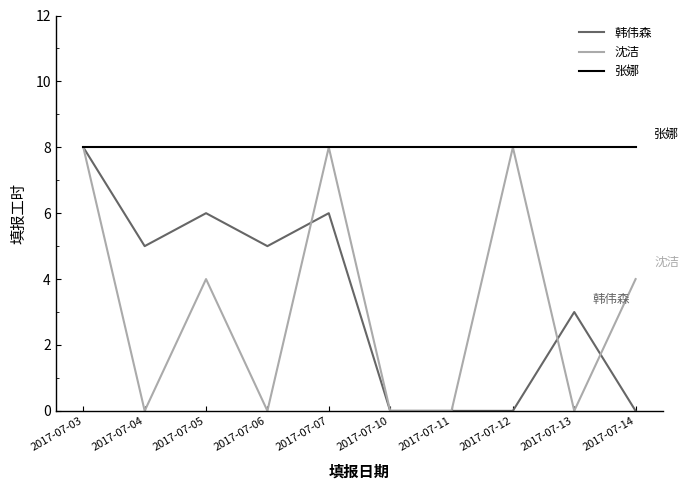

At 2017-07-13, list the series in order from largest to smallest.

张娜, 韩伟森, 沈洁